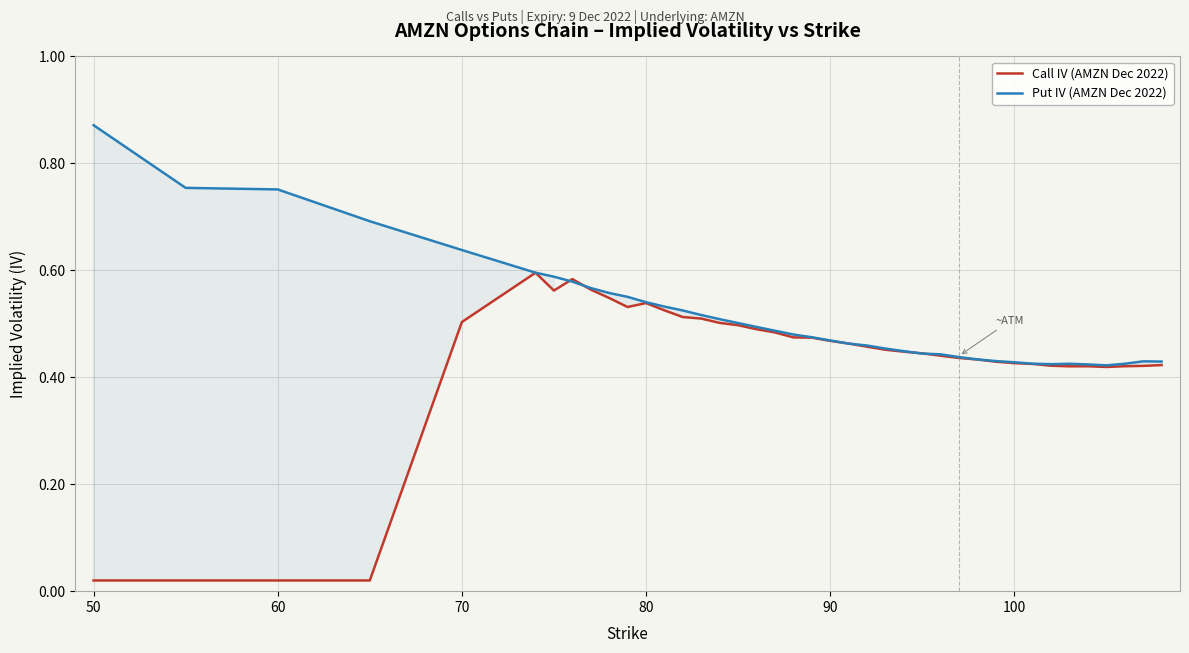

Between 90 and 100, which series saw the biggest shift?

Call IV (AMZN Dec 2022)